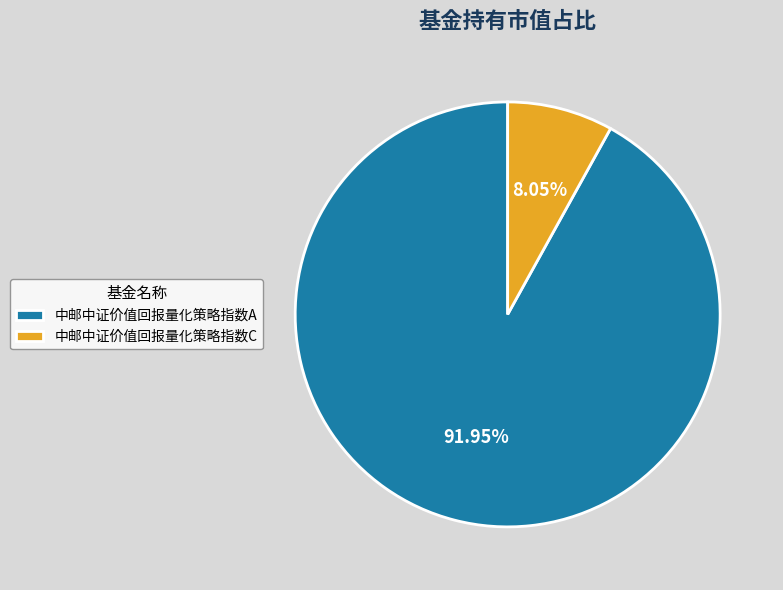

Rank the categories by value from lowest to highest.

中邮中证价值回报量化策略指数C, 中邮中证价值回报量化策略指数A